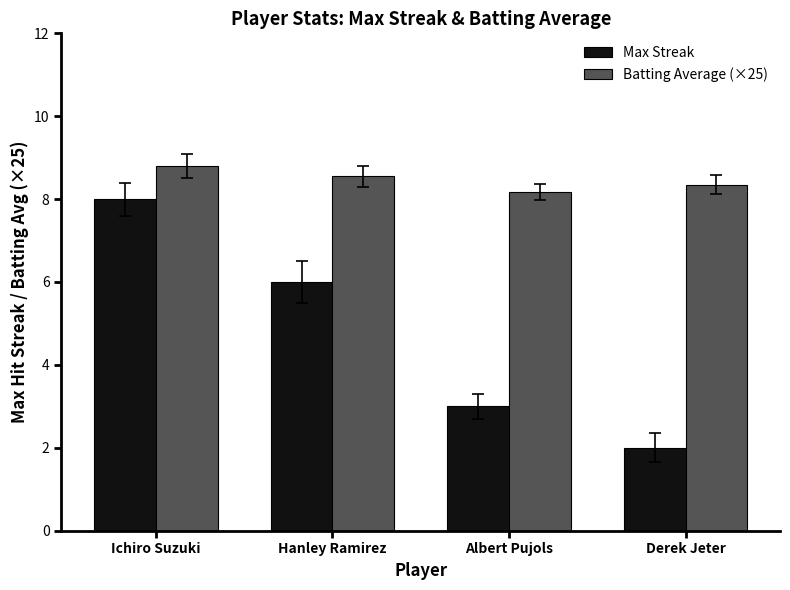

What position from the left is Albert Pujols?

3